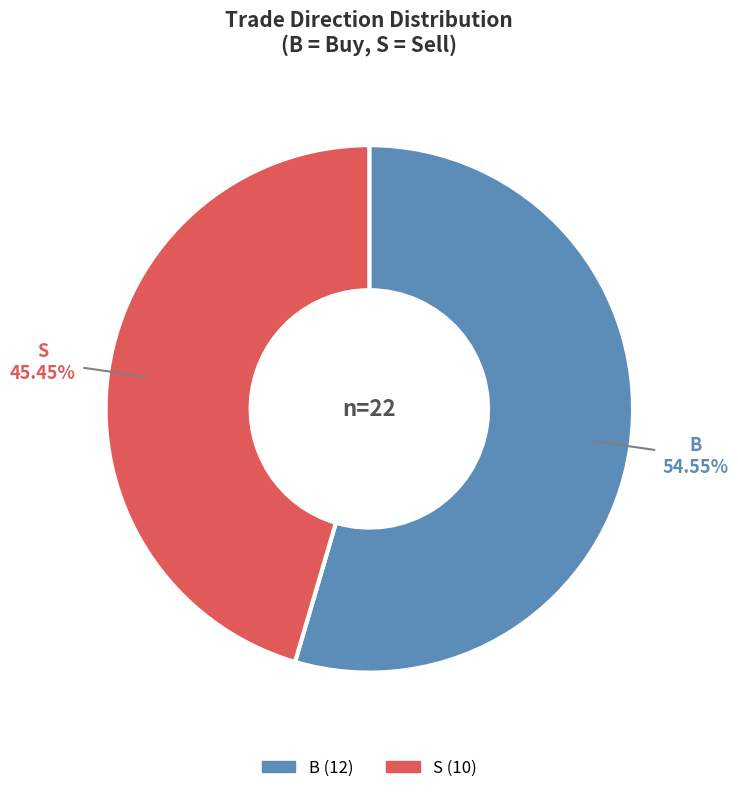

To the nearest percent, what percentage of the pie is B?

55%